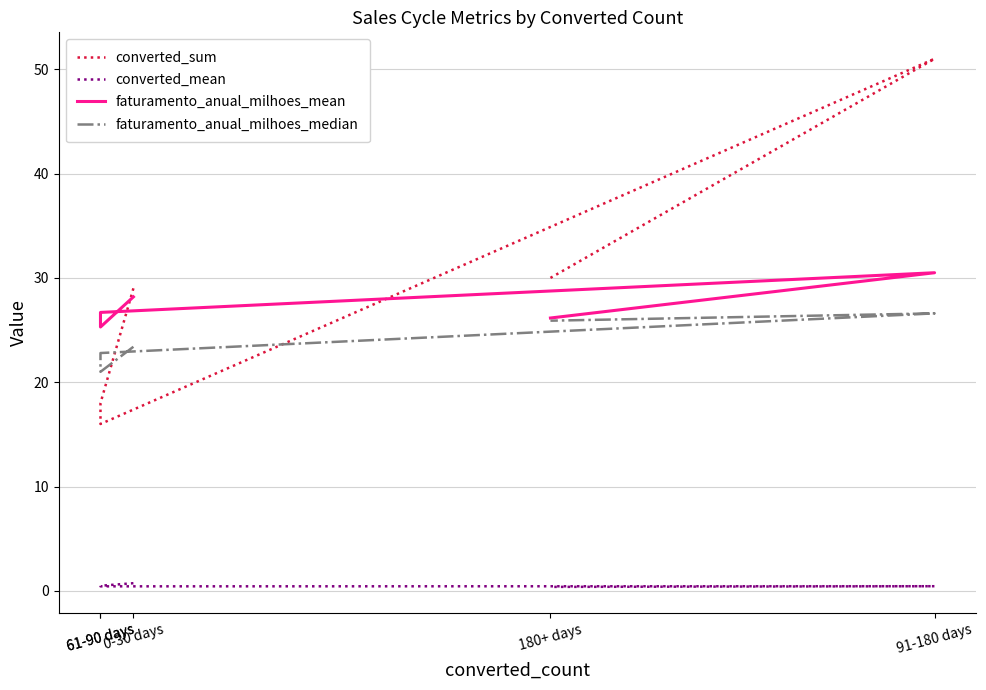

At how many categories does at least one series exceed 22?

5